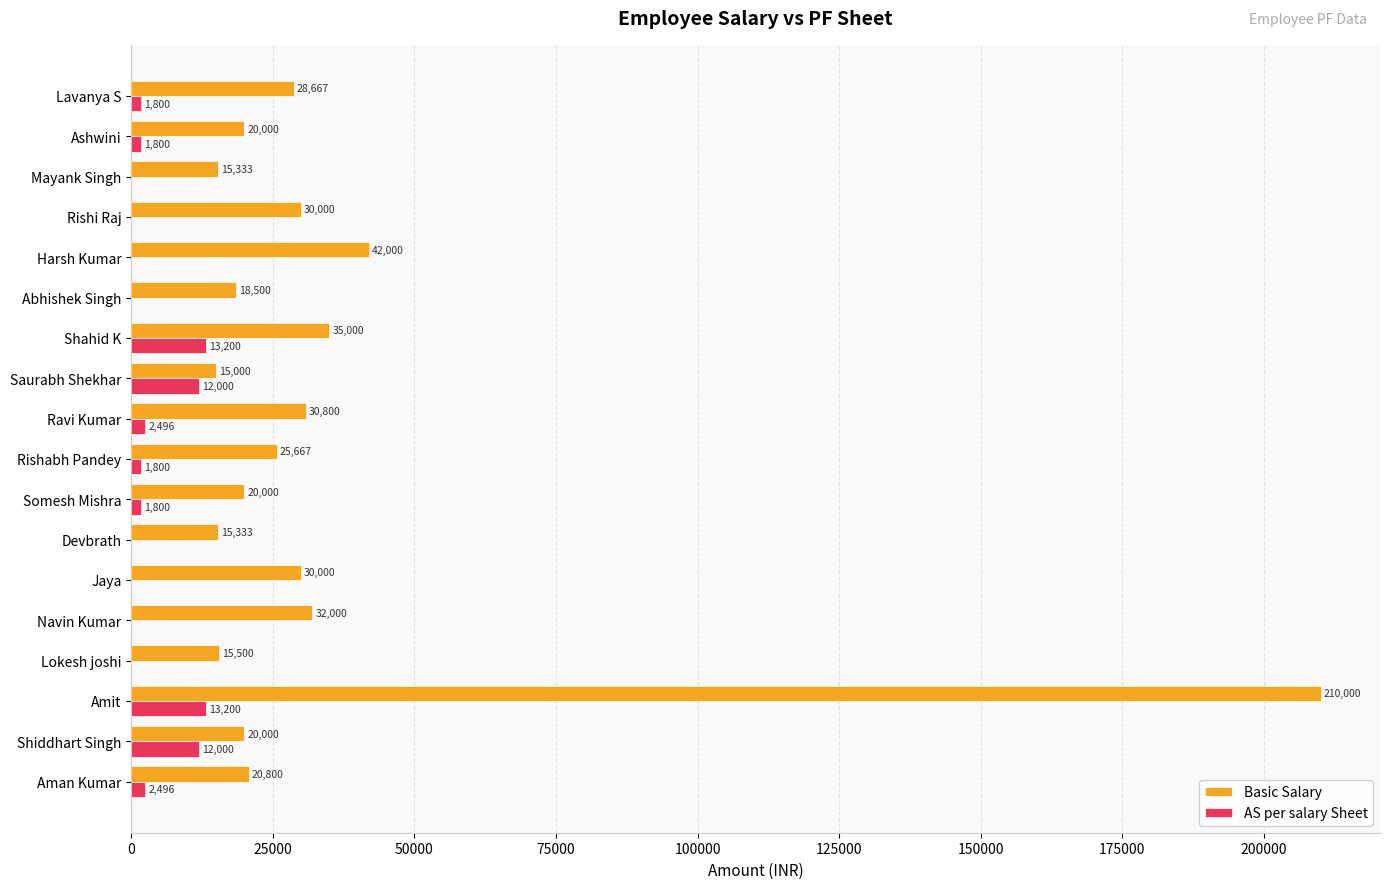

What is the sum of the Basic Salary values at Somesh Mishra and Mayank Singh?

35333